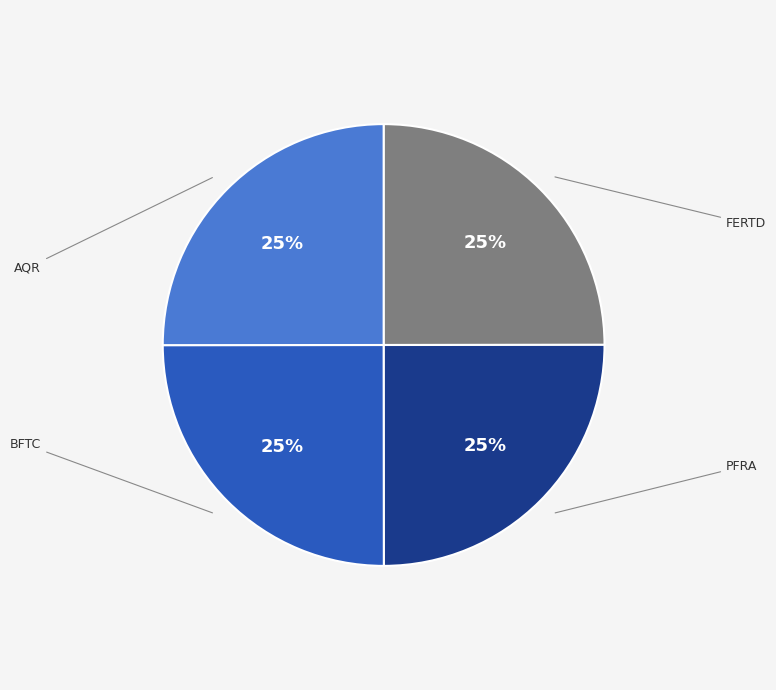

What is the ratio of the value at PFRA to the value at BFTC?

1.0